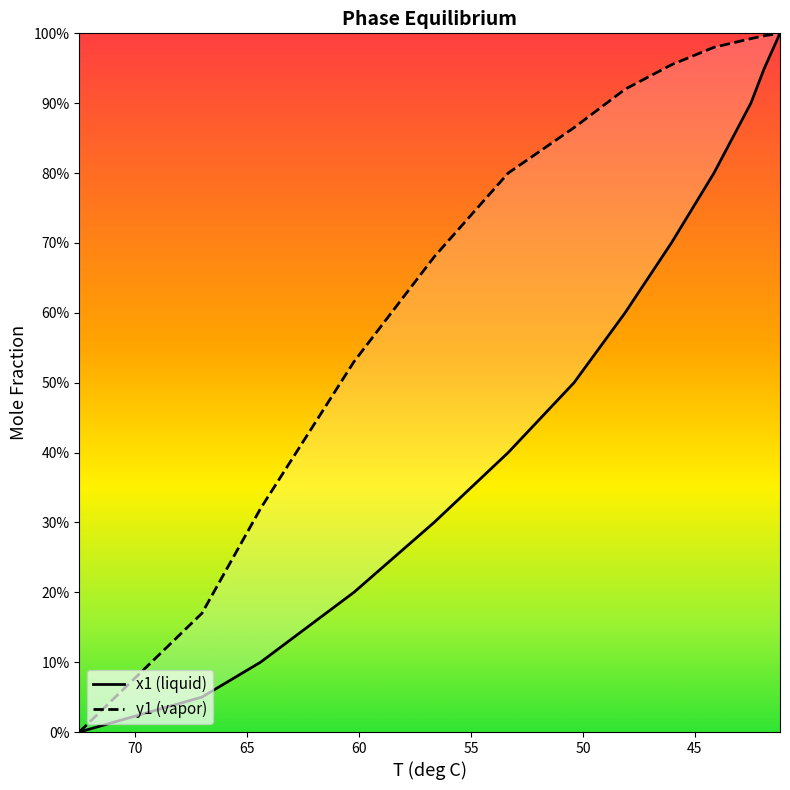

At which label does x1 reach its minimum?

72.5